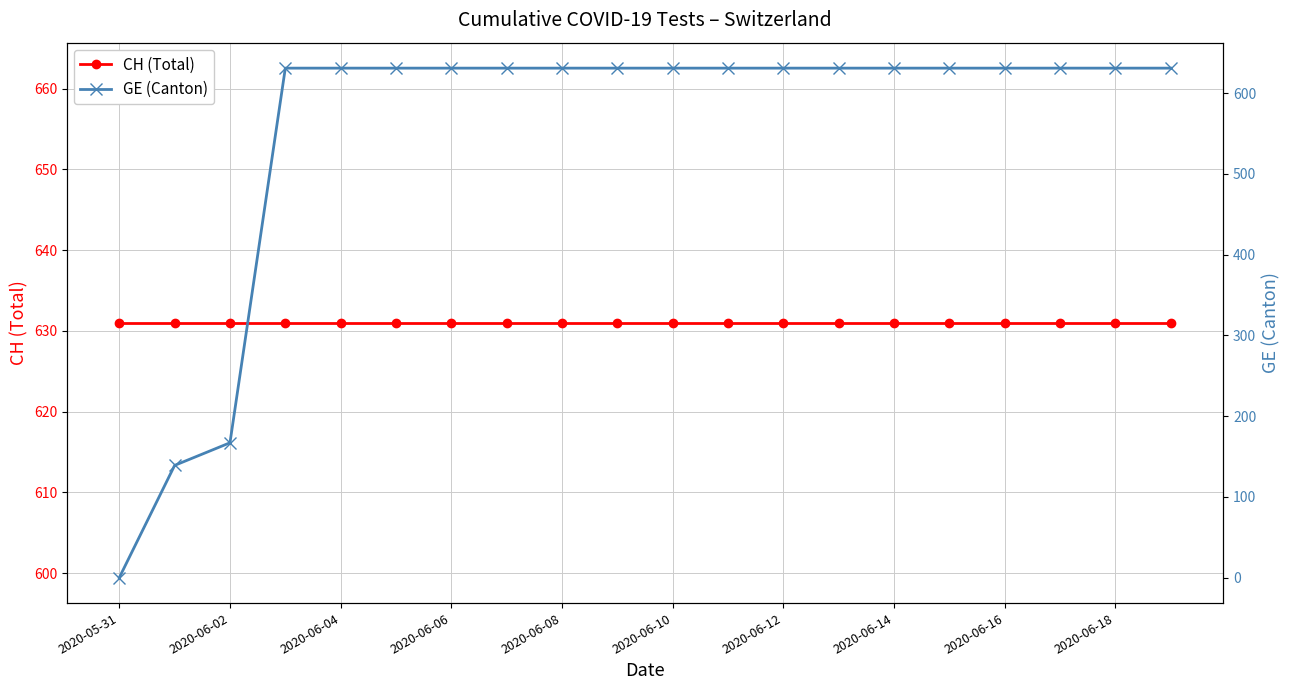

What value does the GE (Canton) series have at 2020-06-18, to the nearest 100?

600